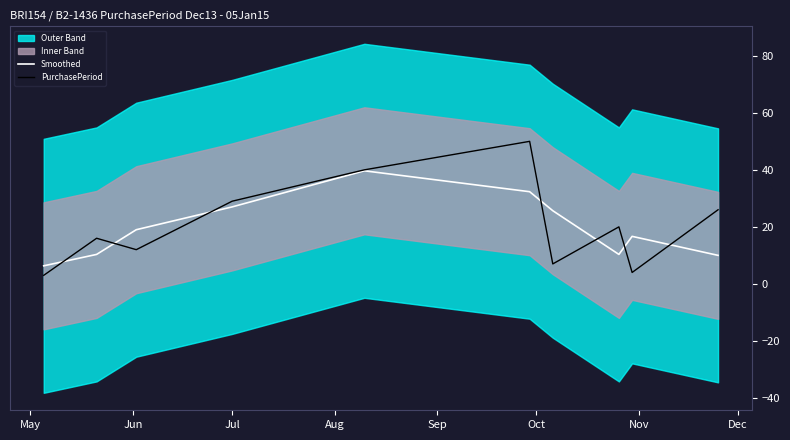

What is the highest value of the PurchasePeriod series?

50.0